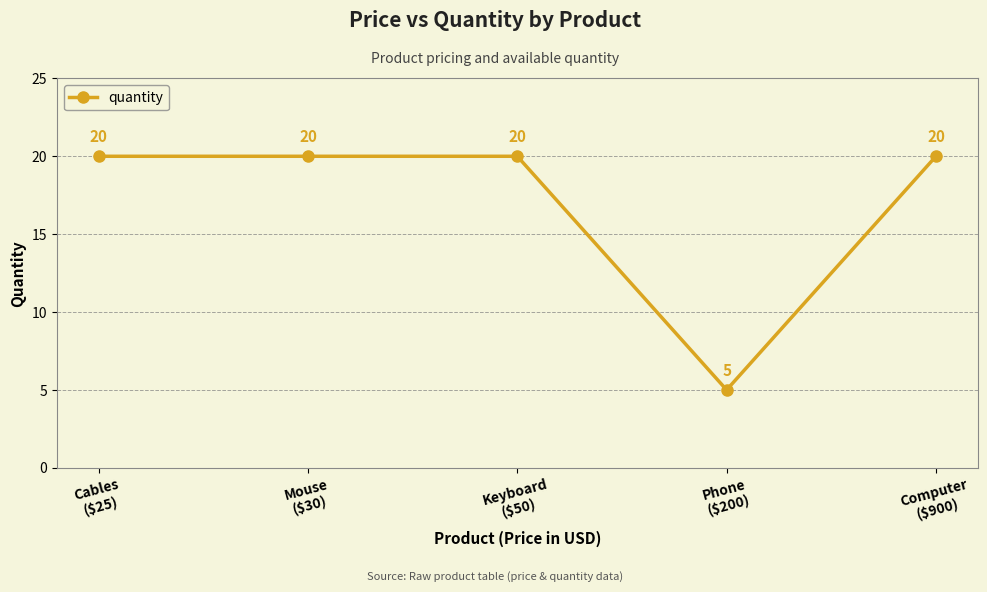

Reading left to right, what are all the values shown in this chart?

20	20	20	5	20